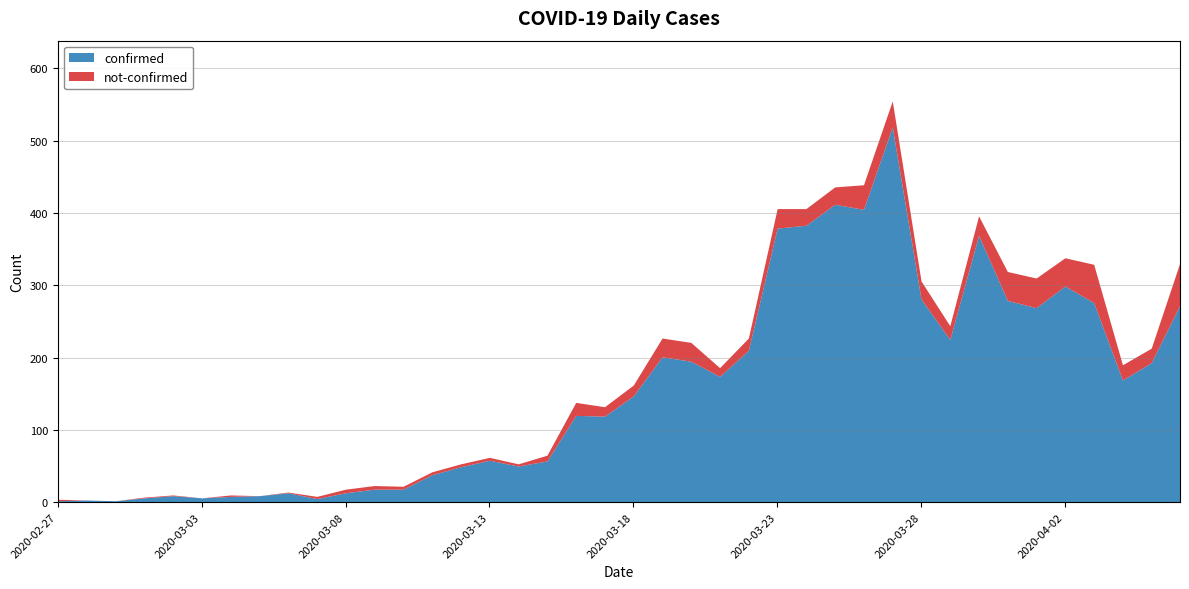

What is the difference between the not-confirmed values at 2020-03-19 and 2020-03-14?

23